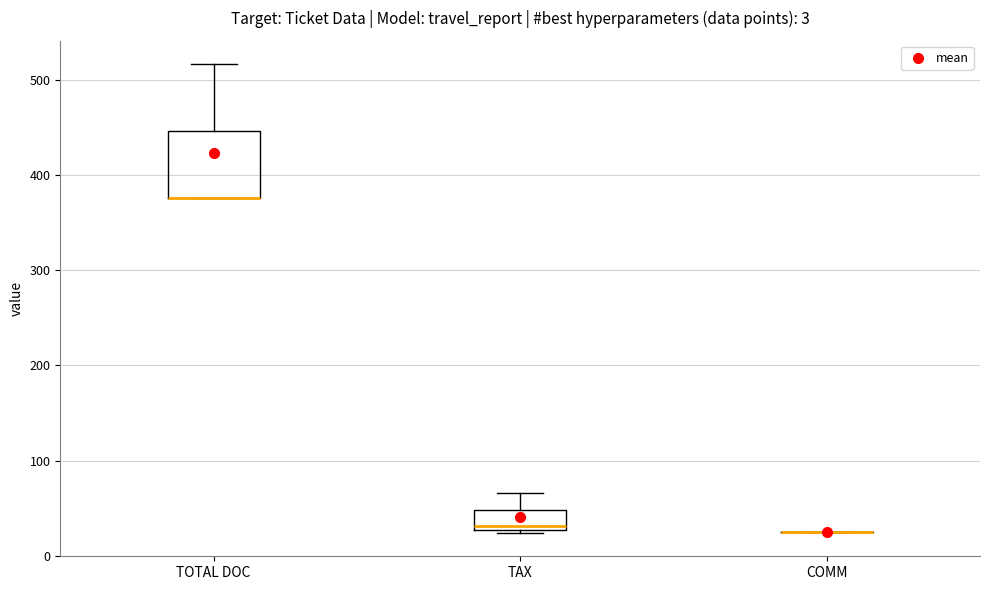

Comparing the boxes themselves (not the whiskers), which one is the tallest?

TOTAL DOC